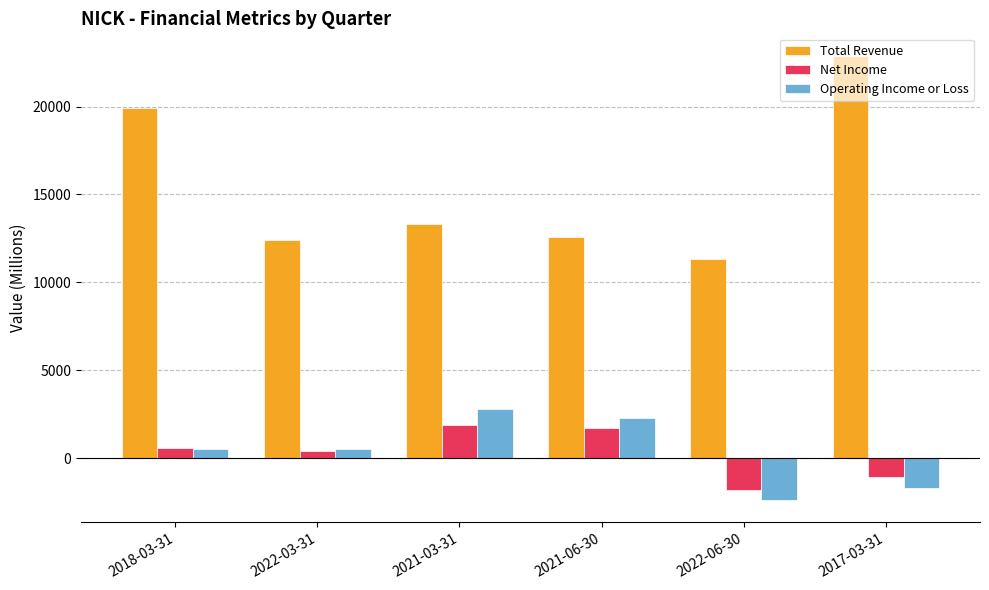

Which series has the widest spread of values?

Total Revenue